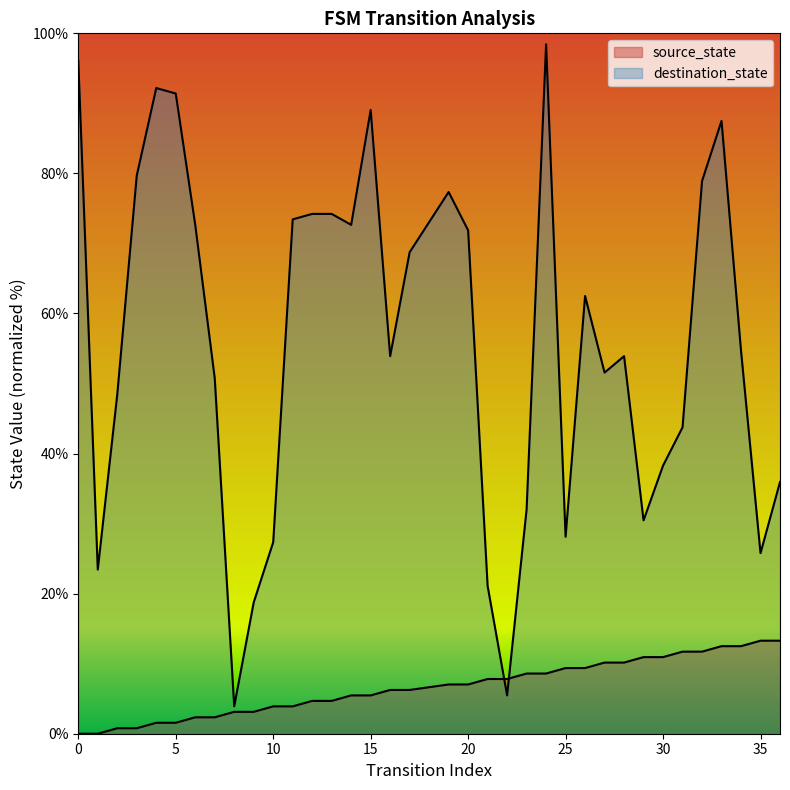

The source_state series shows 3.0 at 32. True or false?

False